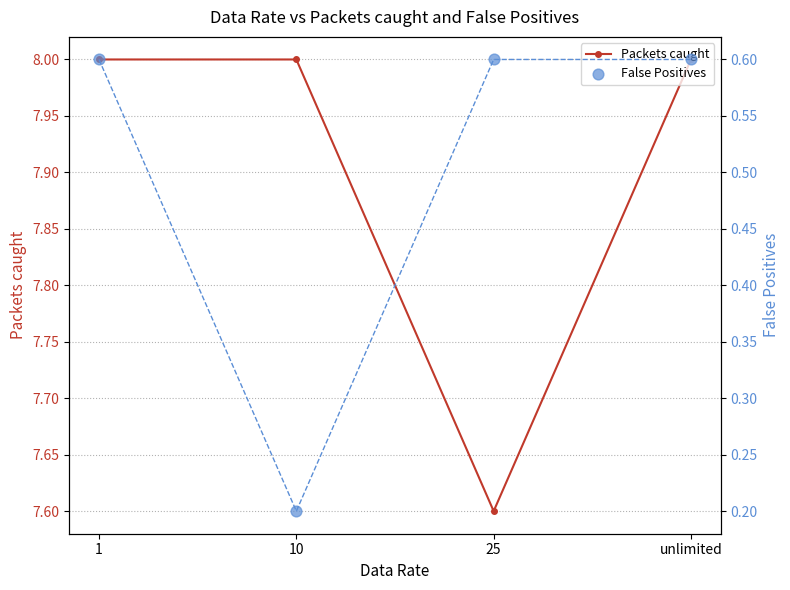

At how many categories does at least one series exceed 6?

4